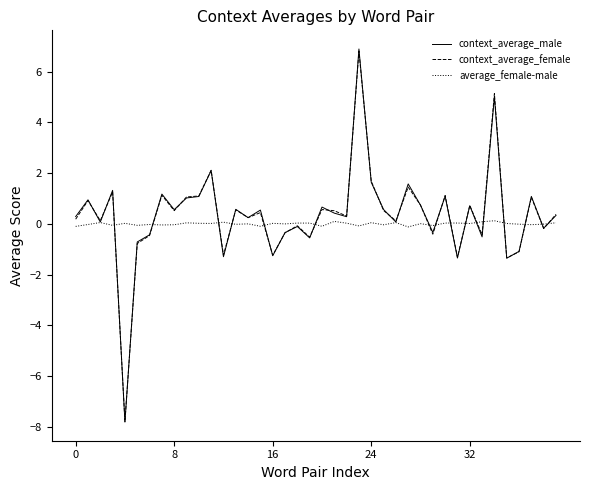

What is the minimum value shown in the chart?

-7.8